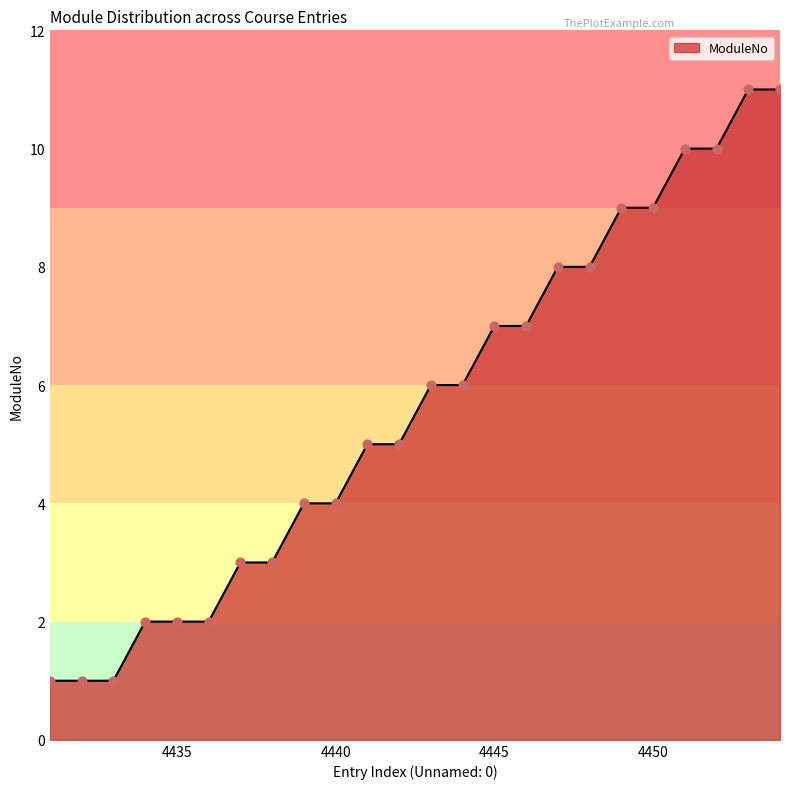

What is the greatest value displayed?

11